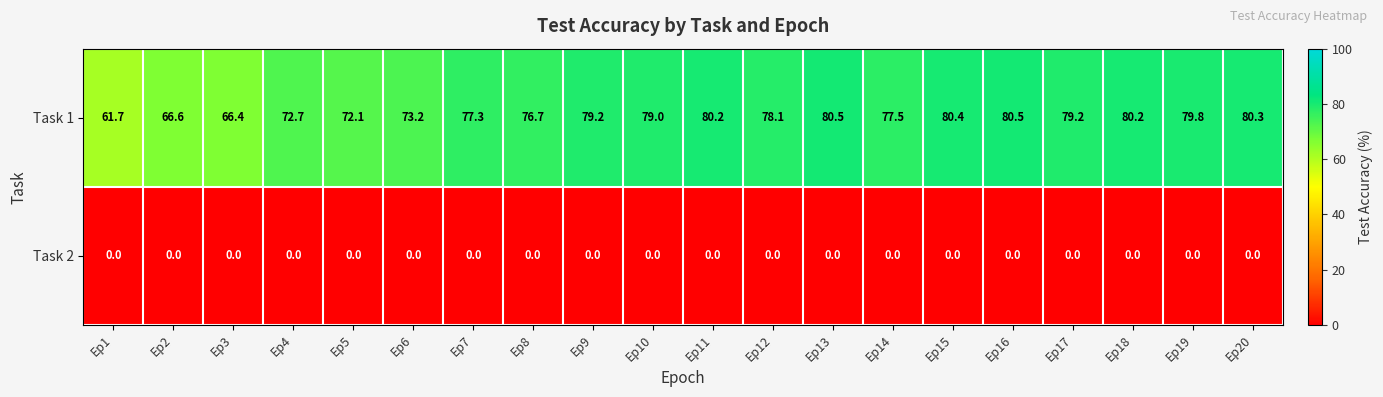

What is the greatest value displayed?

80.5